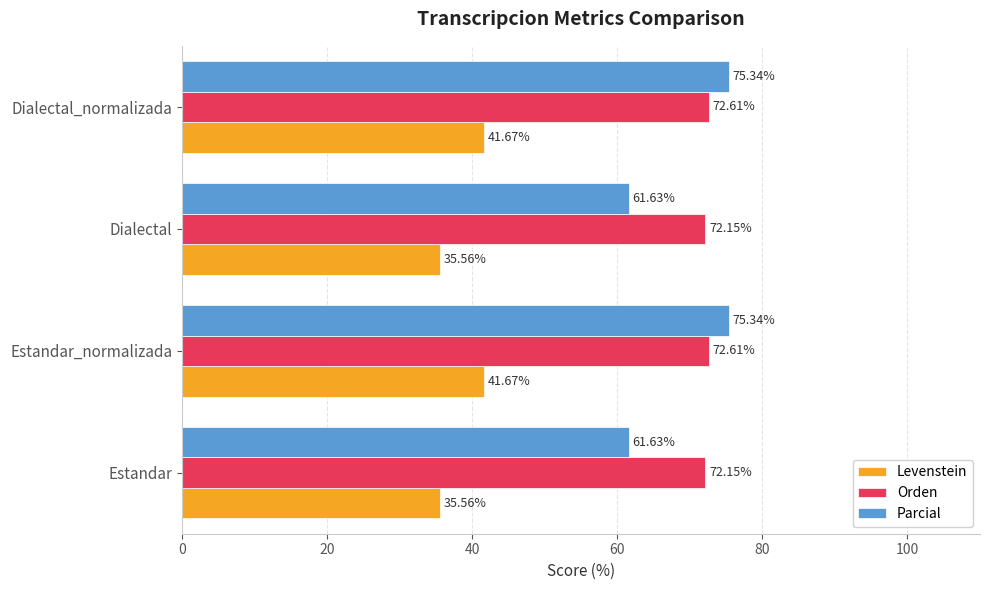

What is the total value across all series at Dialectal_normalizada?

189.6